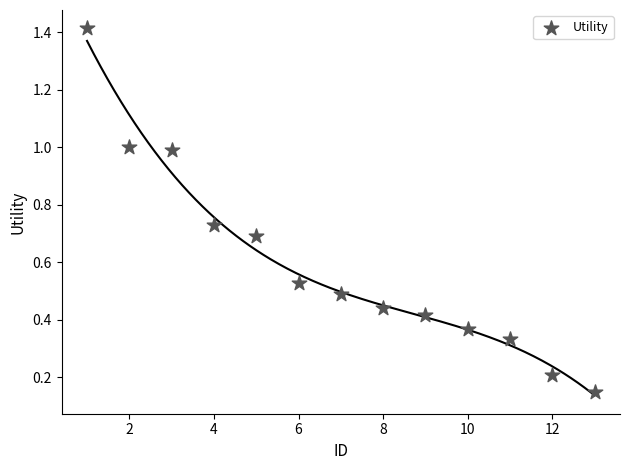

What is the range of Y values (max minus min)?

1.3